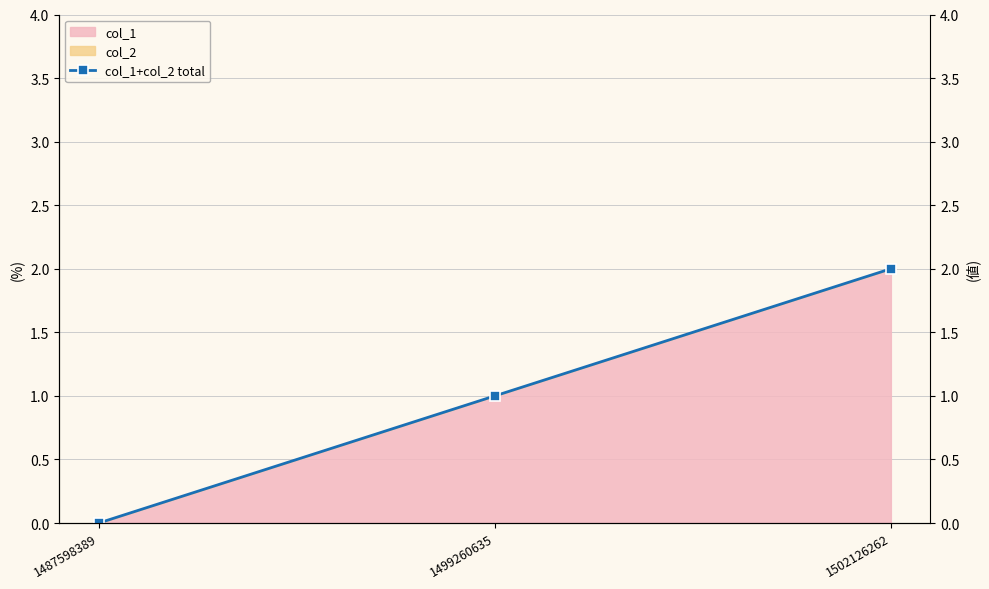

Which category has the highest value across all series?

1502126262